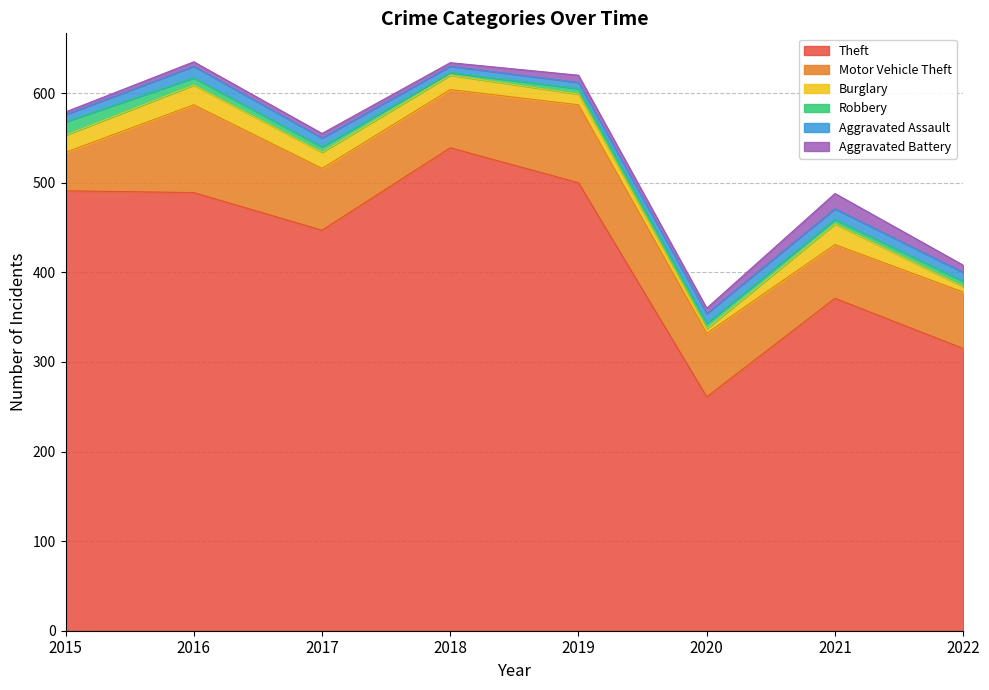

What are all the series names shown in the legend?

Theft, Motor Vehicle Theft, Burglary, Robbery, Aggravated Assault, Aggravated Battery